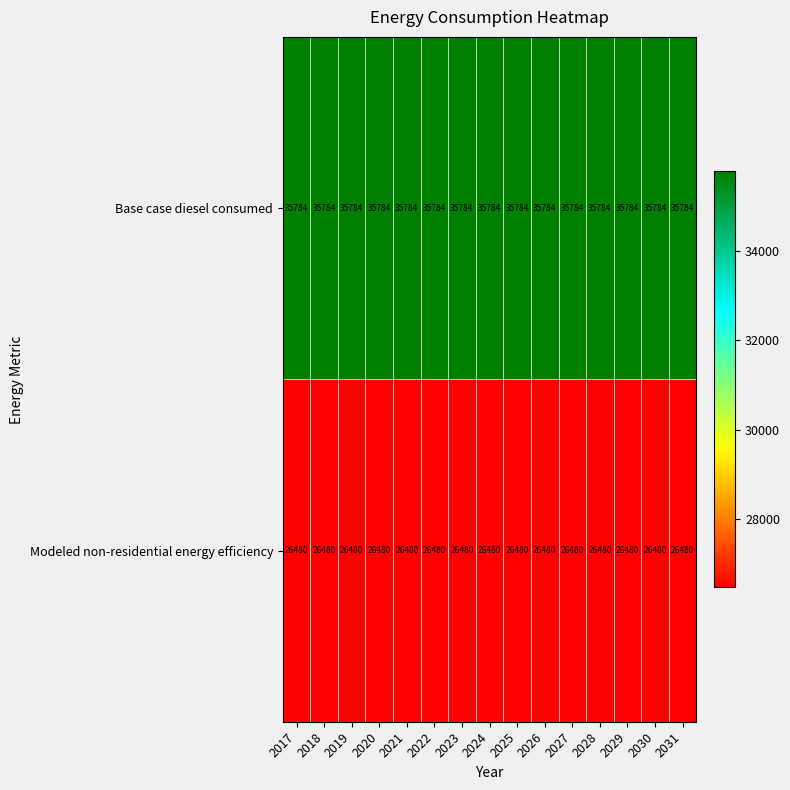

Read the Base case diesel consumed value at 2019.

35784